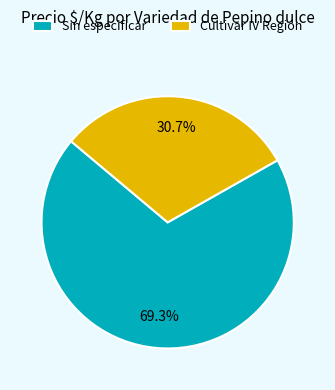

Combined, do Cultivar IV Región and Sin especificar account for over 50%?

Yes